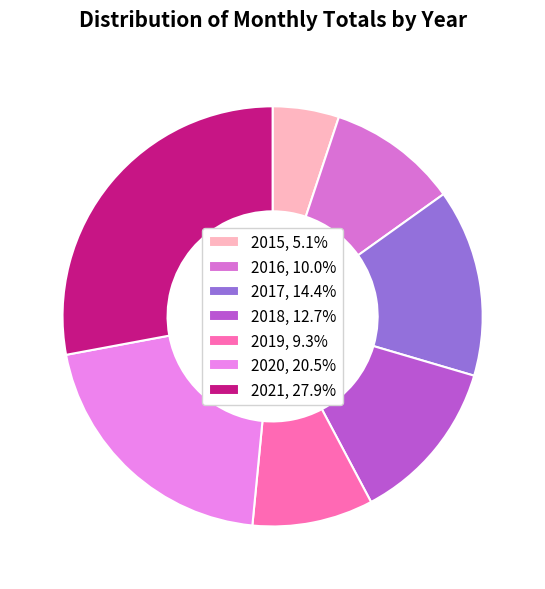

Is there a majority slice in this chart?

No